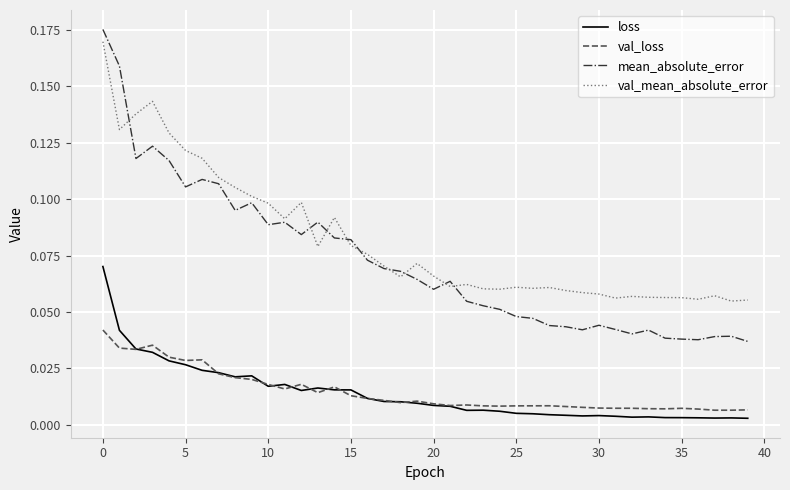

True or false: loss and mean_absolute_error cross at least once.

False